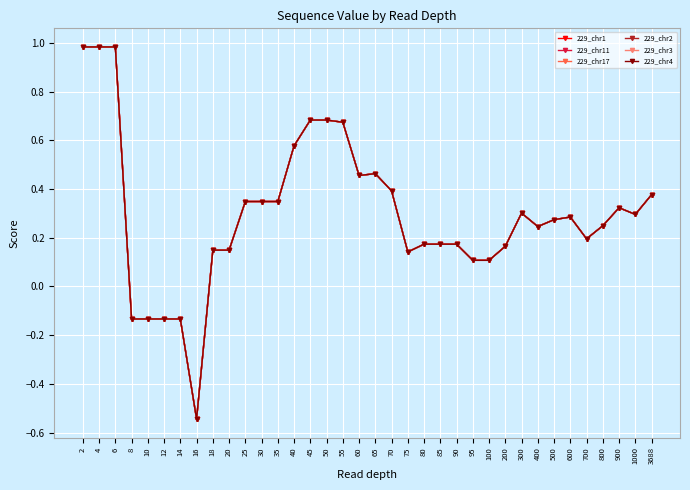

What is the difference between the second highest and second lowest values in the 229_chr11 series?

1.1